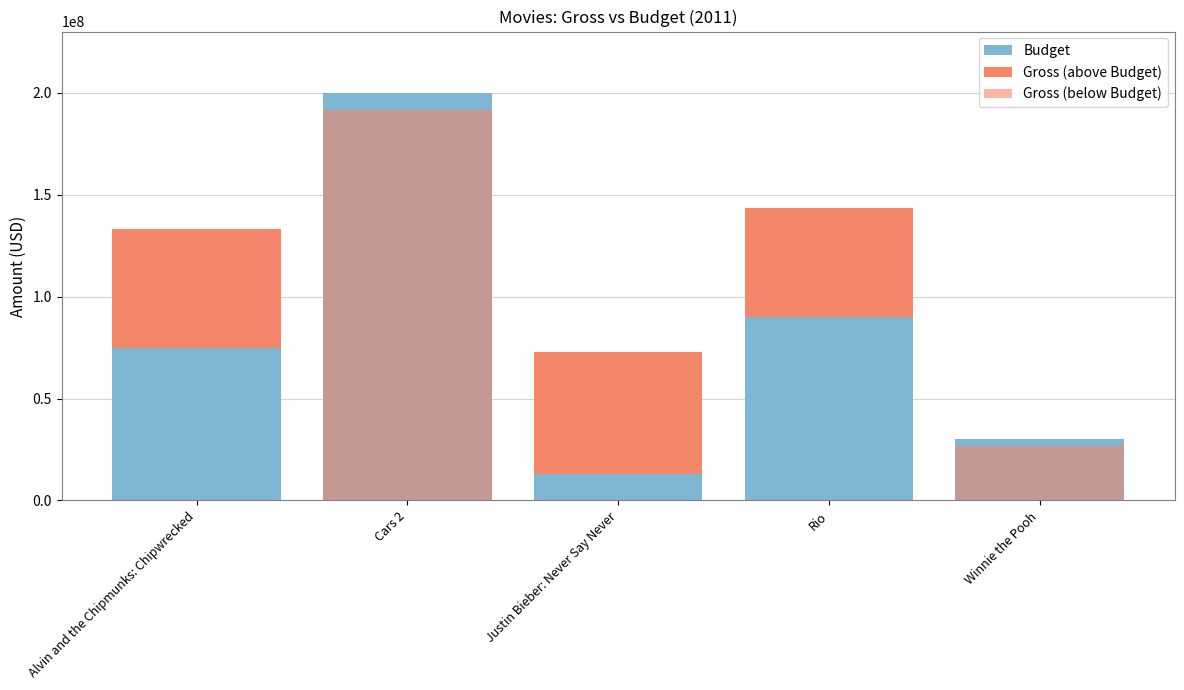

What is the maximum value shown in the chart?

200000000